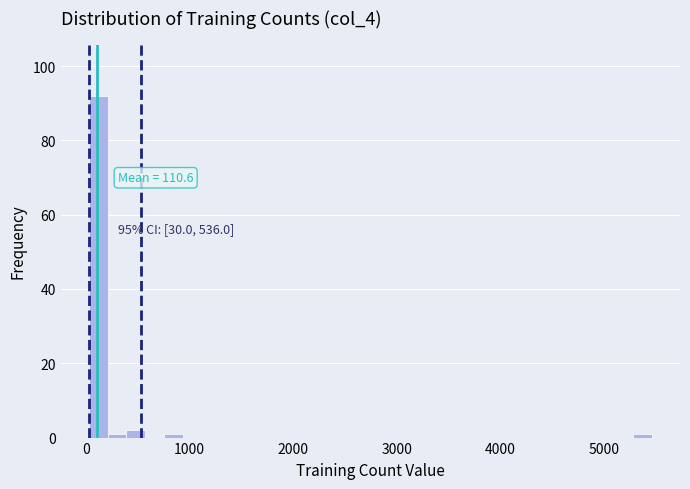

Around what value on the x-axis is the tallest bar? Give the approximate position of its centre, as read against the axis.

100